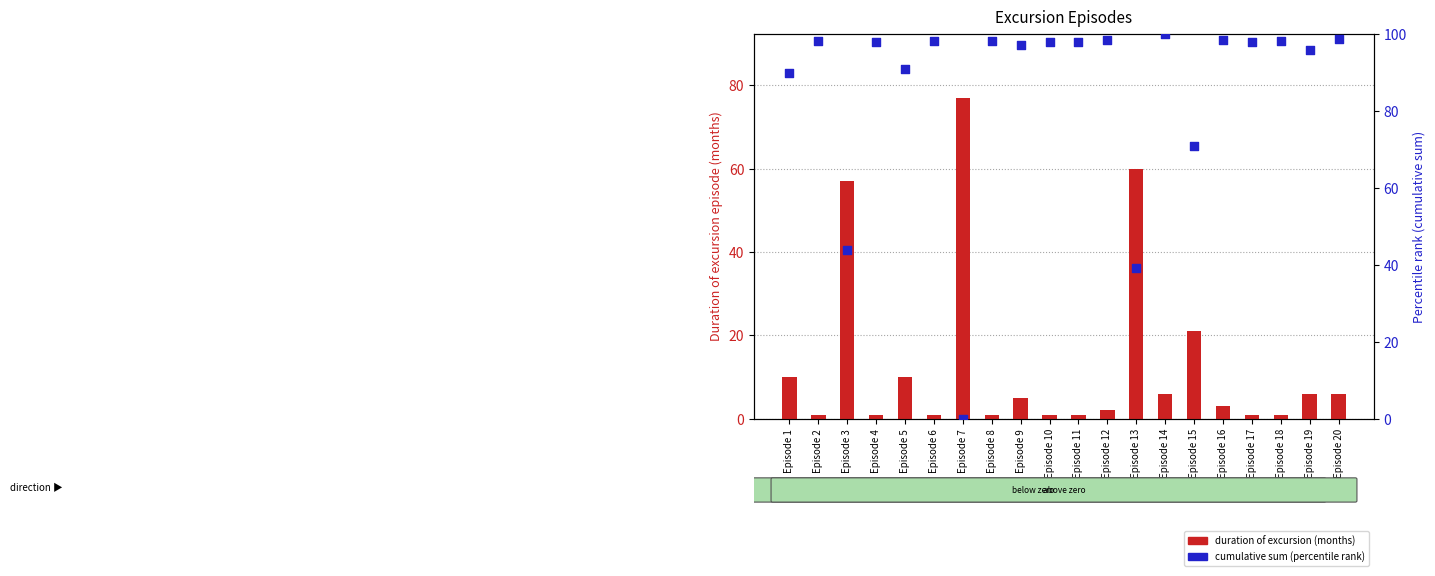

Which series has the widest spread of Y values?

cumulative sum (percentile)